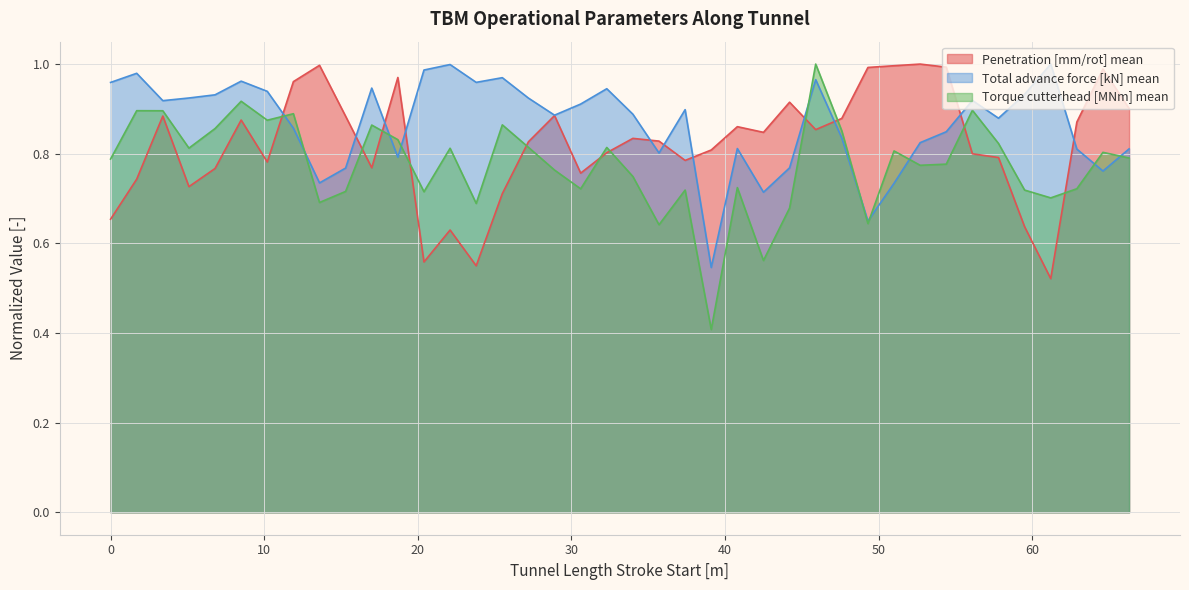

How many interior local peaks does the Torque cutterhead [MNm] mean series have?

13